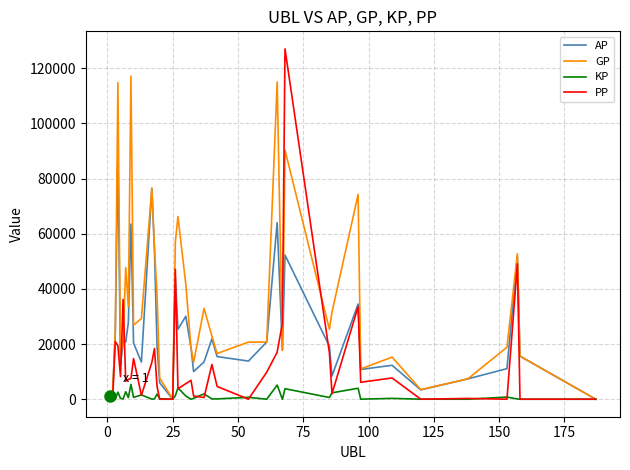

What is the maximum value shown in the chart?

127071.0